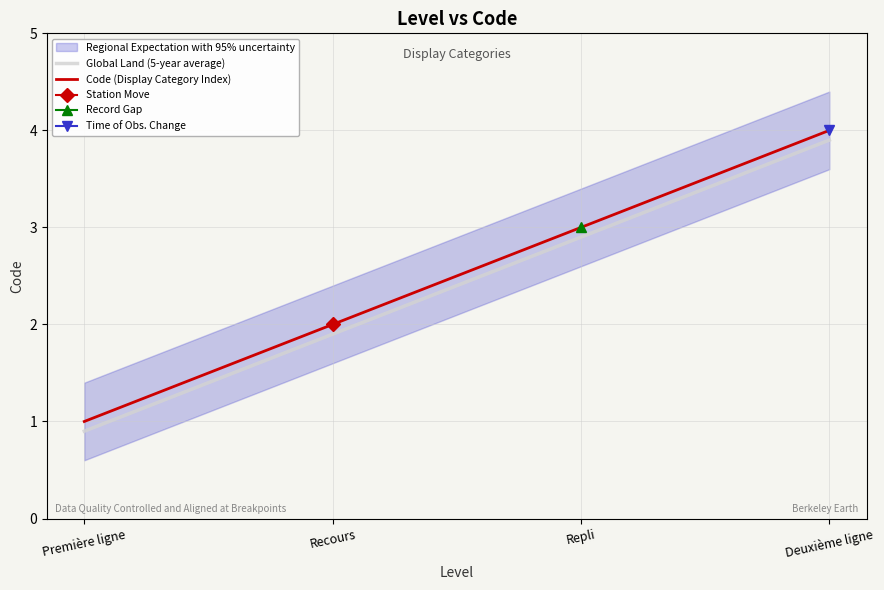

True or false: Code (Display Category Index) and Global Land (5-year average) intersect in this chart.

False